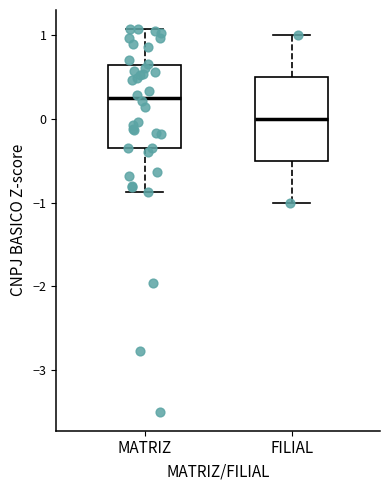

Reading left to right, transcribe this box plot: for each box, give where its median line is, the range the box spans, and where its two whiskers end, as read against the y-axis. The values are not printed on the chart, so give them approximately, as read against the axis.

MATRIZ: median 0.2, box -0.4 to 0.6, whiskers -0.9 to 1.1
FILIAL: median 0.0, box -0.5 to 0.5, whiskers -1.0 to 1.0